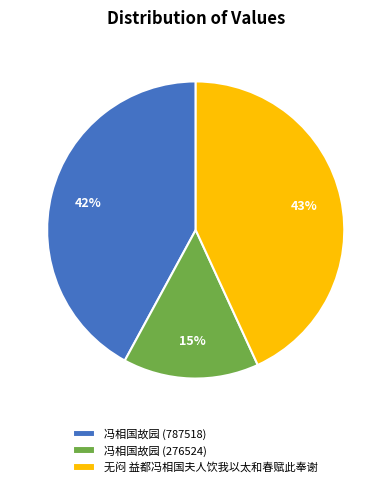

Is the sum of 冯相国故园 (787518) and 冯相国故园 (276524) greater than half?

Yes